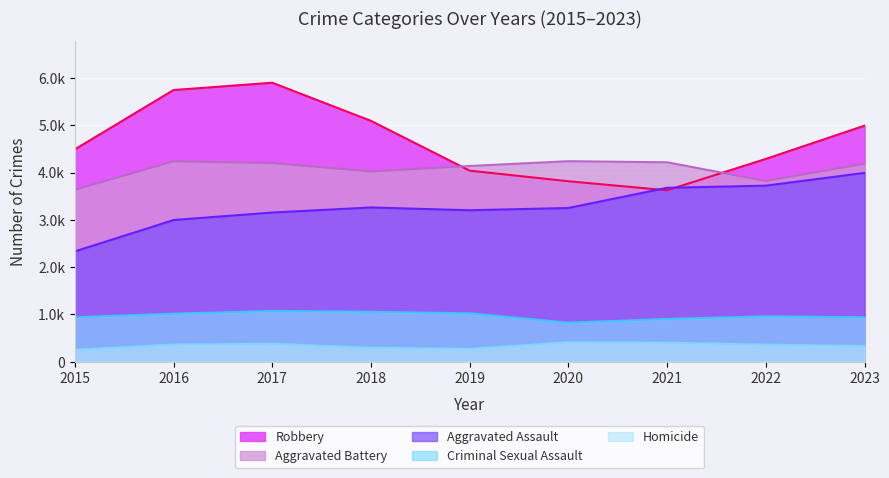

At which label does Homicide reach its minimum?

2015